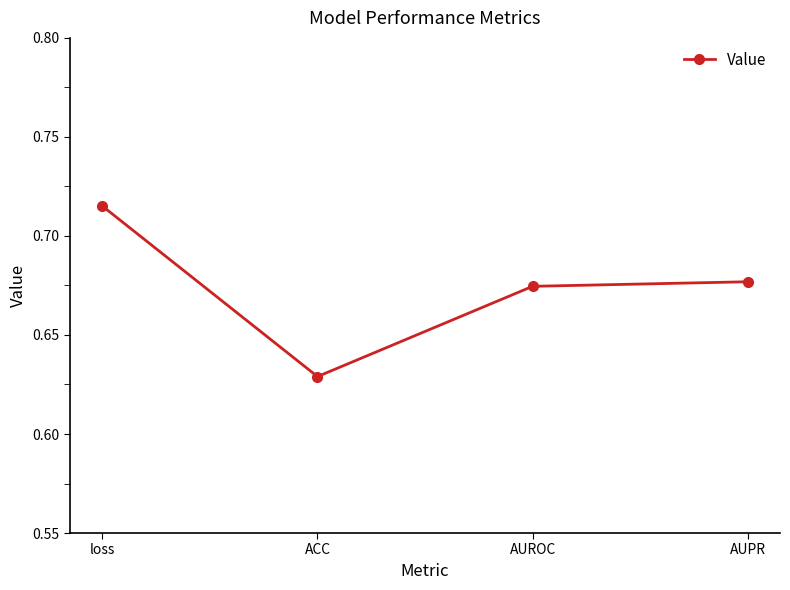

How many points are lower than both their immediate neighbors (excluding endpoints)?

1